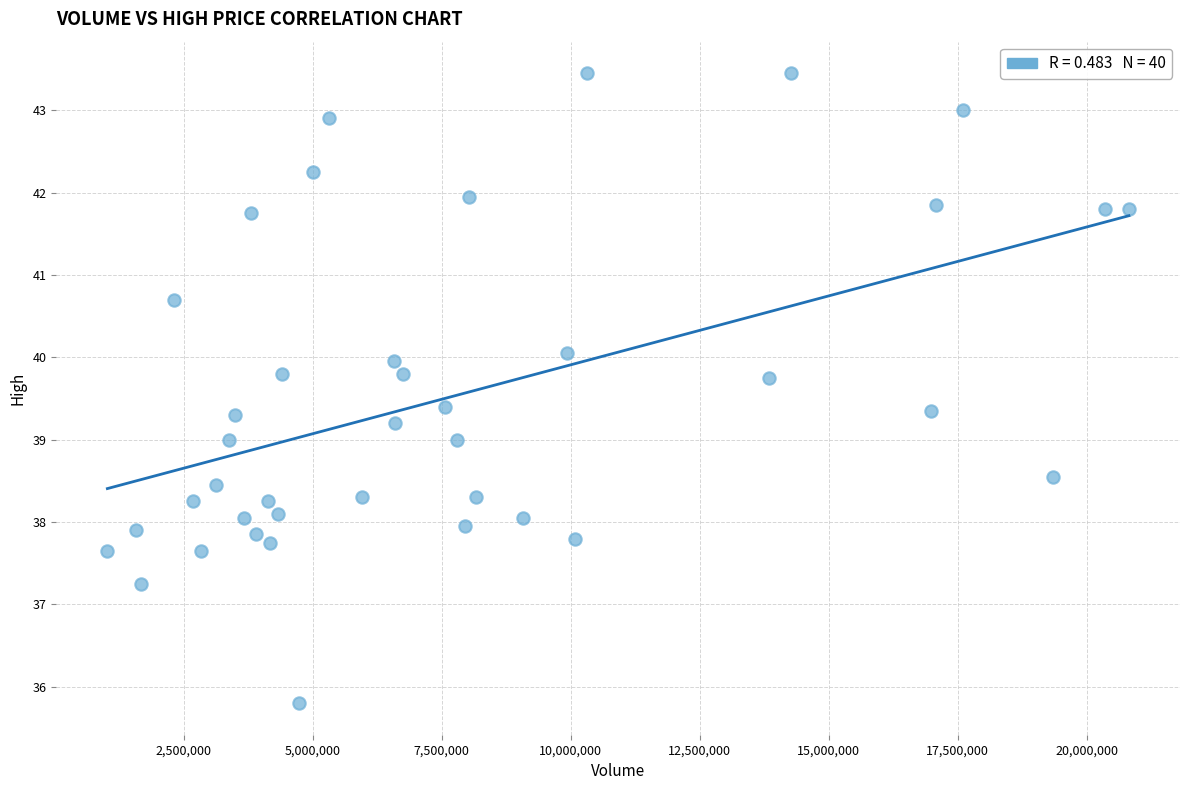

What is the range of Y values (max minus min)?

7.7